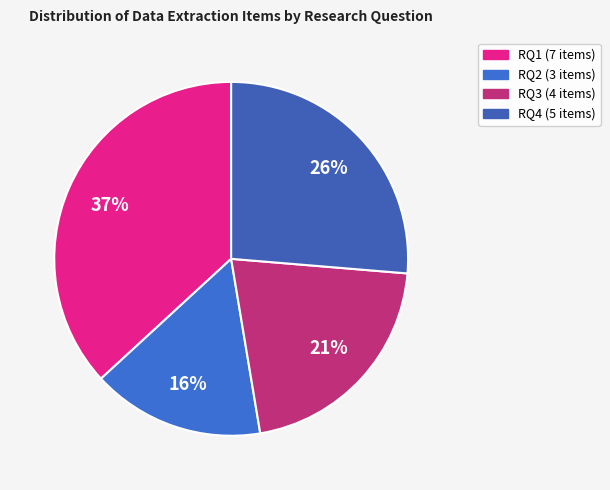

To the nearest percent, what is the average slice percentage?

25%